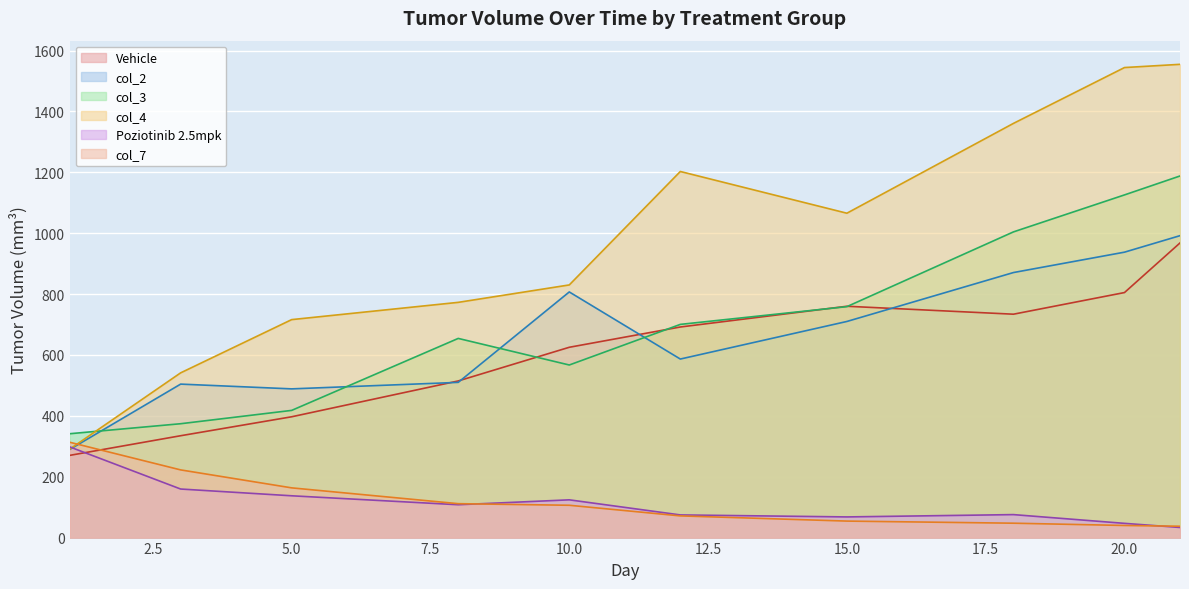

What is the highest value of the col_4 series?

1554.8